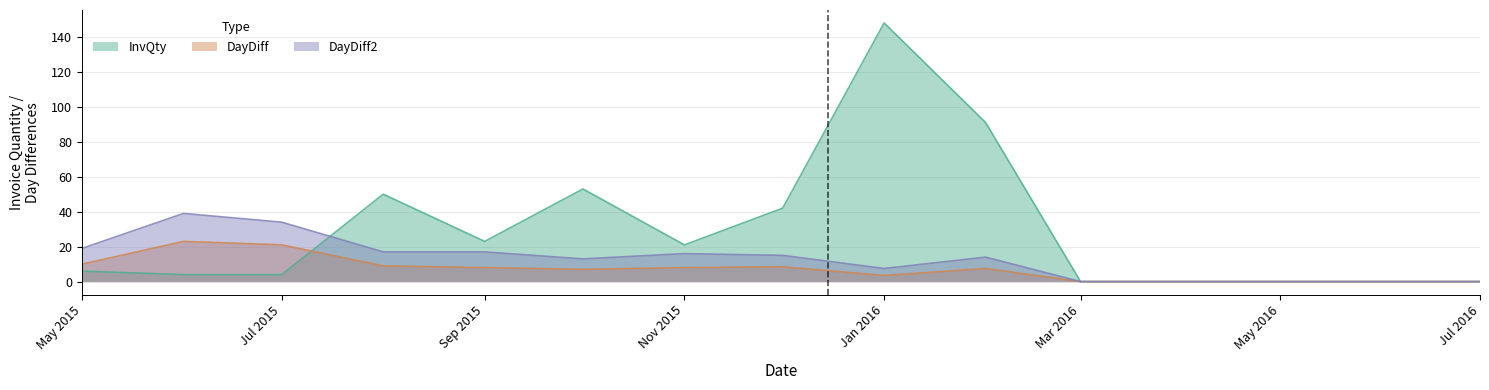

List the series in order of their overall mean, highest first.

InvQty, DayDiff2, DayDiff